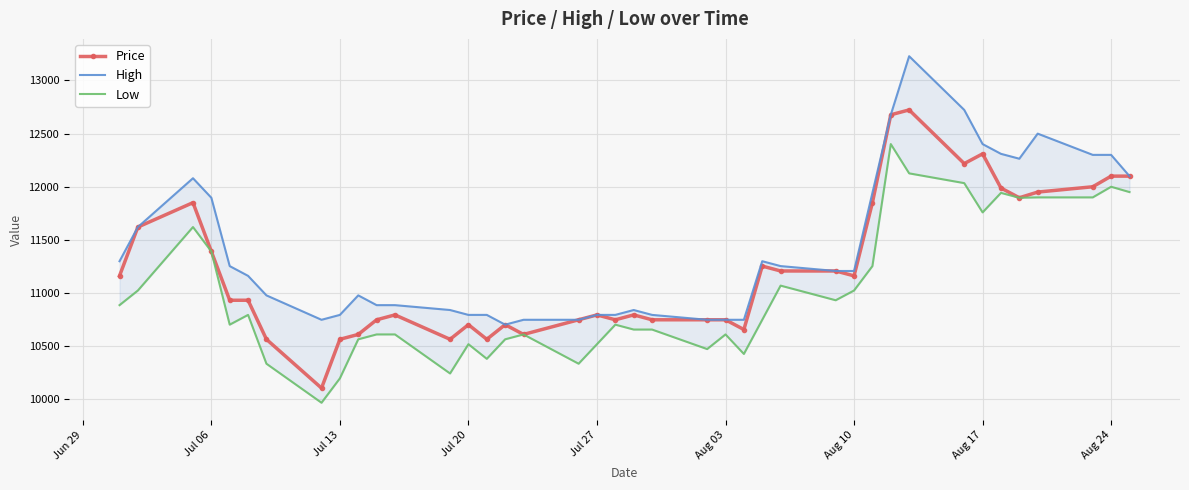

Reading right to left, list all the values displayed in this chart.

Price: 12100.0	12100.0	12000.0	11950.0	11896.4	11988.3	12309.8	12218.0	12723.2	12677.3	11850.5	11161.5	11207.4	11207.4	11253.4	10656.3	10748.1	10748.1	10748.1	10794.1	10748.1	10794.1	10748.1	10610.3	10702.2	10564.4	10702.2	10564.4	10794.1	10748.1	10610.3	10564.4	10105.1	10564.4	10931.9	10931.9	11391.2	11850.5	11620.8	11161.5
High: 12100.0	12300.0	12300.0	12500.0	12263.9	12309.8	12401.7	12723.2	13228.5	12677.3	11942.4	11207.4	11207.4	11253.4	11299.3	10748.1	10748.1	10748.1	10794.1	10840.0	10794.1	10794.1	10748.1	10748.1	10702.2	10794.1	10794.1	10840.0	10885.9	10885.9	10977.8	10794.1	10748.1	10977.8	11161.5	11253.4	11896.4	12080.2	11620.8	11299.3
Low: 11950.0	12000.0	11900.0	11900.0	11896.4	11942.4	11758.6	12034.2	12126.1	12401.7	11253.4	11023.7	10931.9	11069.6	10748.1	10426.6	10610.3	10472.5	10656.3	10656.3	10702.2	10518.5	10334.7	10610.3	10564.4	10380.7	10518.5	10242.9	10610.3	10610.3	10564.4	10196.9	9967.3	10334.7	10794.1	10702.2	11391.2	11620.8	11023.7	10885.9